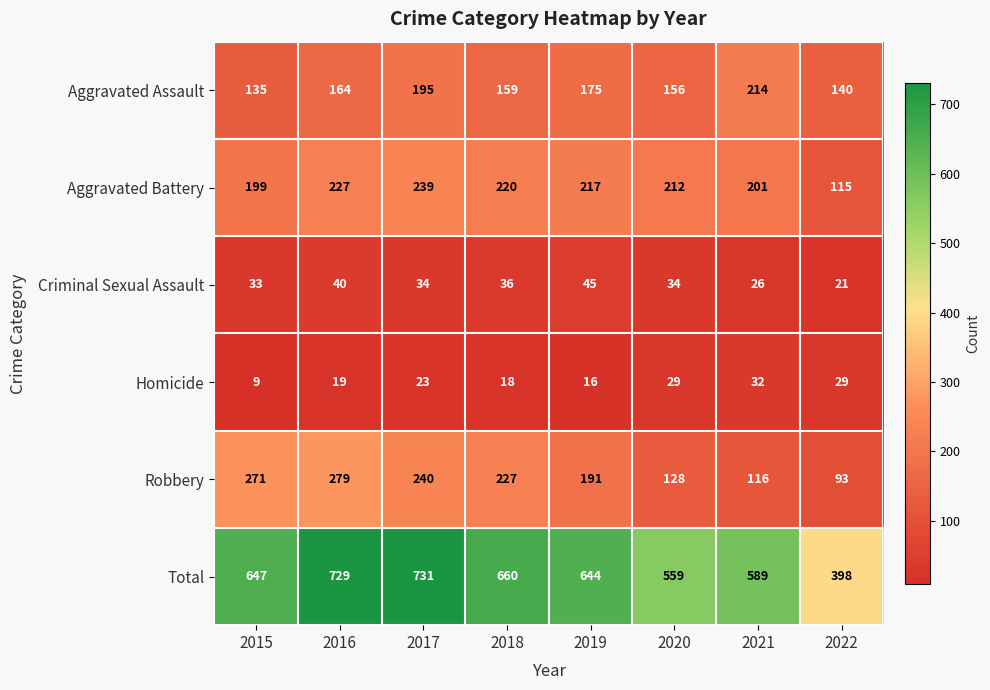

Which series changed the most between 2016 and 2018?

Total